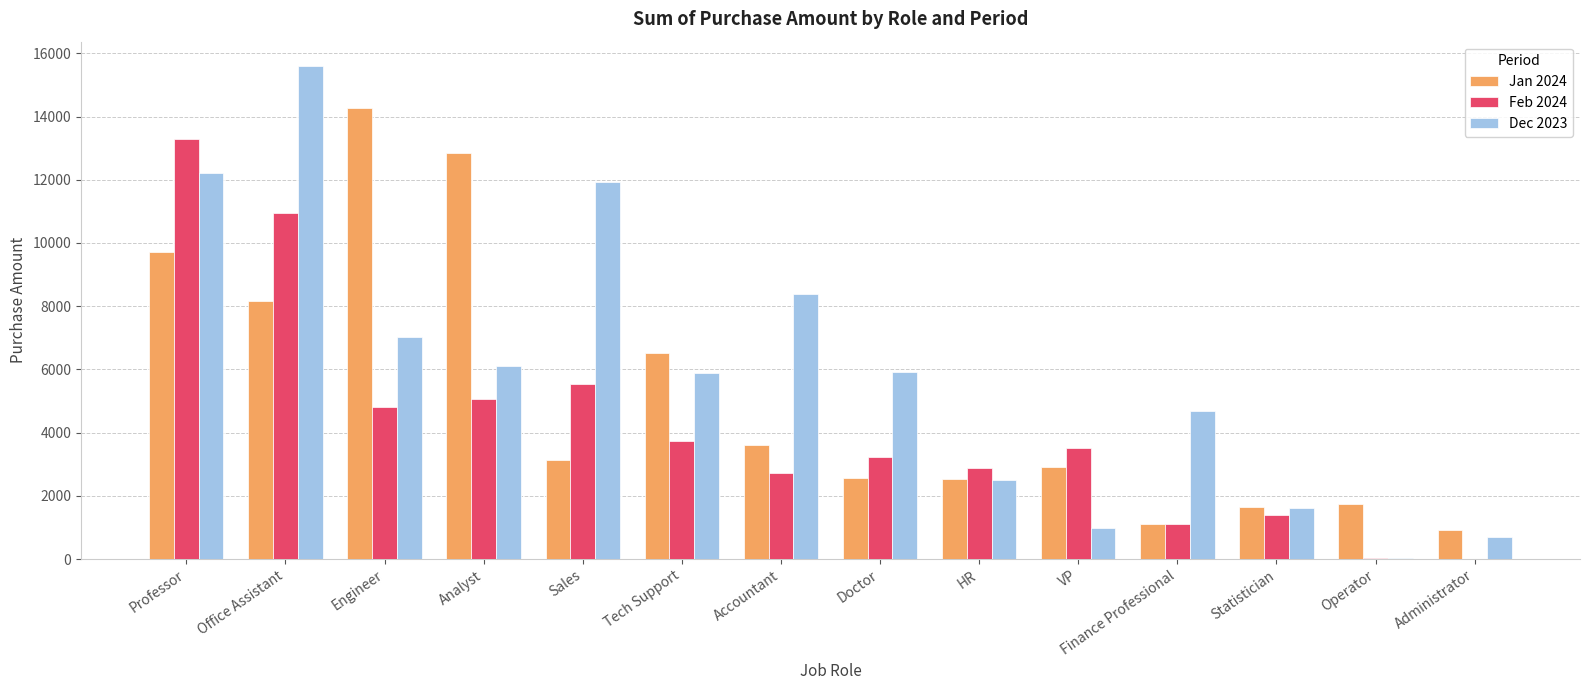

Are the bars grouped side by side (vs. stacked)?

Yes